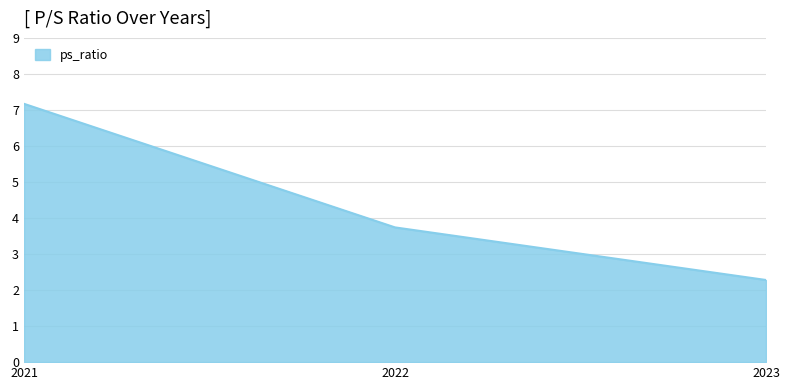

What is the smallest value displayed?

2.3